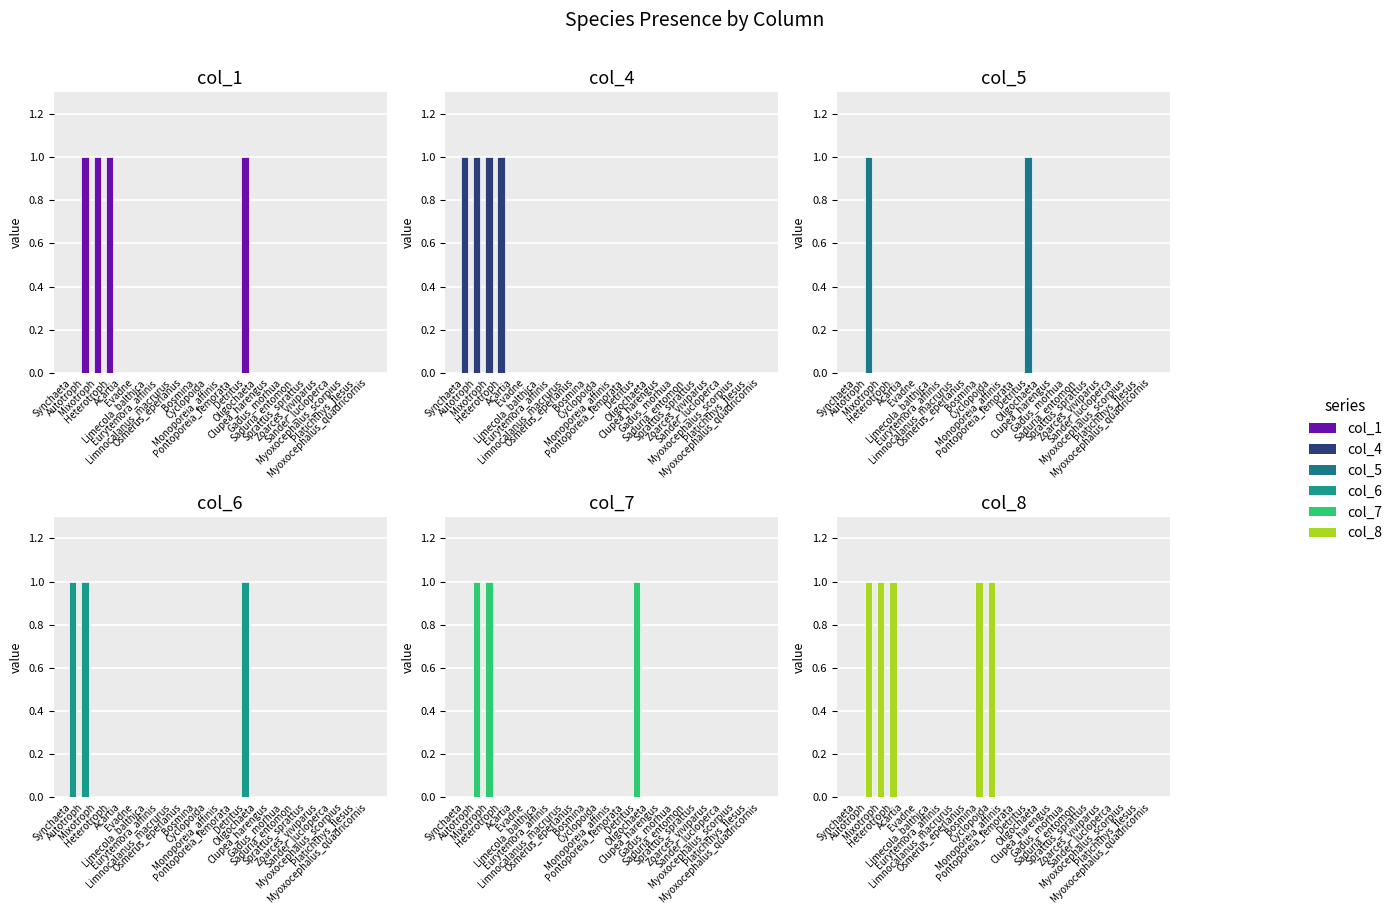

How many groups of bars are there?

25